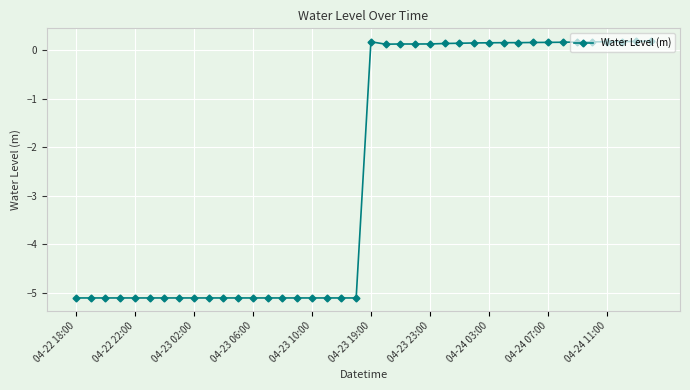

What is the value of the 20th point from the left?

-5.1